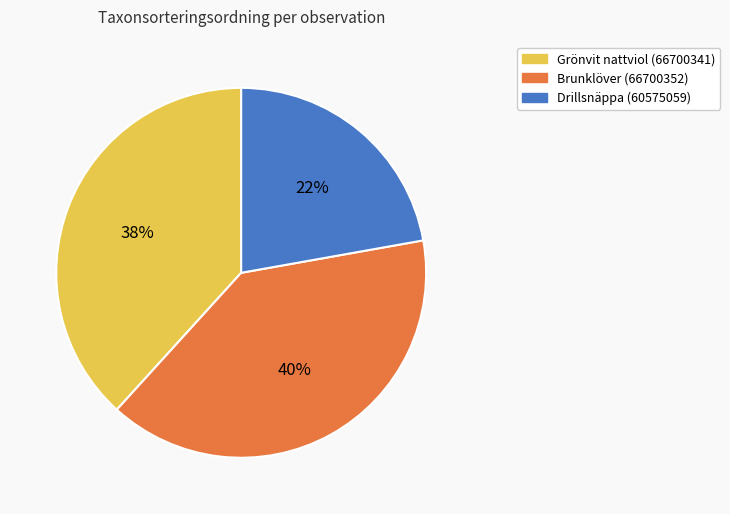

To the nearest percent, what is the average slice percentage?

33%